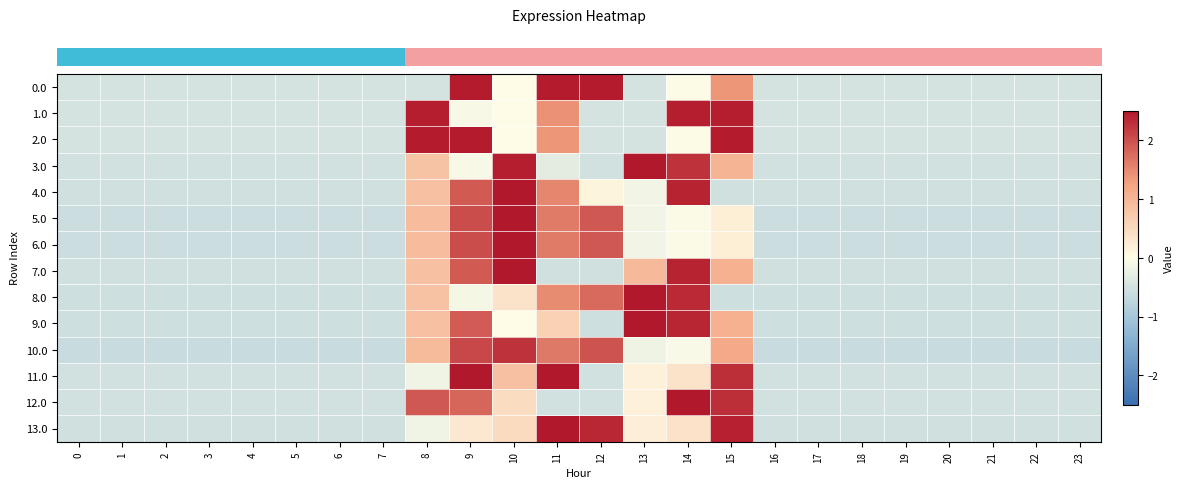

What is the smallest value displayed?

-0.6